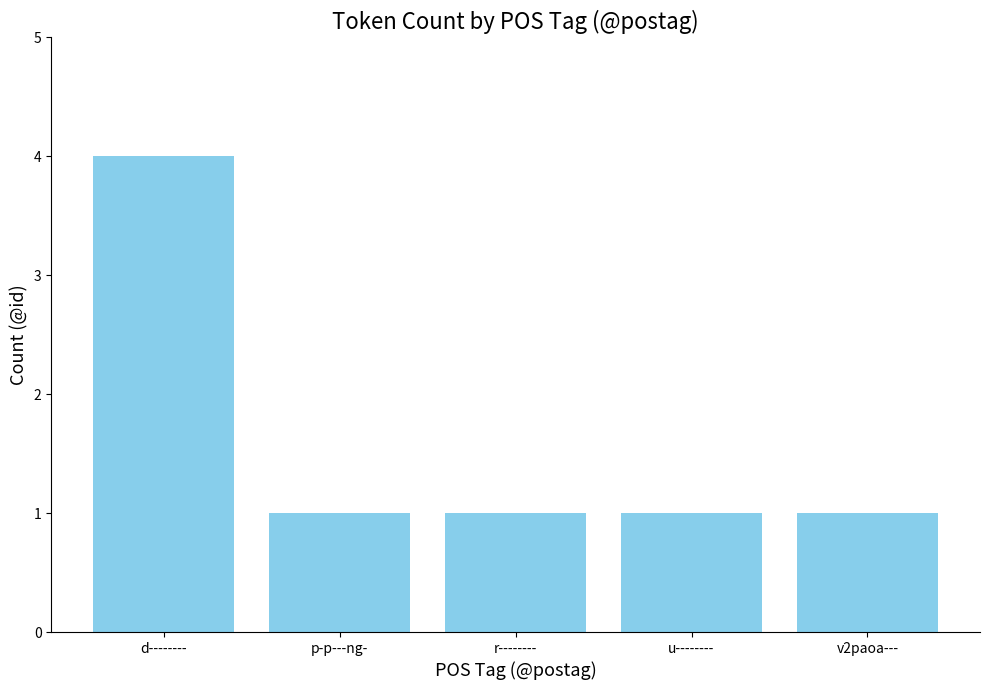

How many bars are there in total?

5